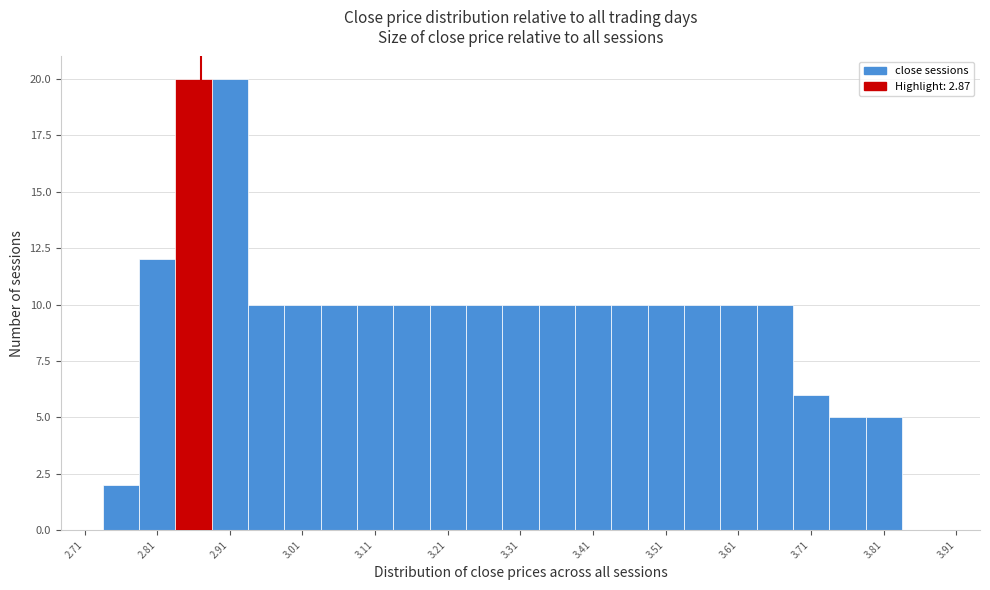

Reading left to right, transcribe this chart: for each bar, give the range it covers on the x-axis and its height. Neither the bar edges nor the heights are printed on the chart, so give them approximately, as read against the axes.

2.735 to 2.785: 2
2.785 to 2.835: 12
2.835 to 2.885: 20
2.885 to 2.935: 20
2.935 to 2.985: 10
2.985 to 3.035: 10
3.035 to 3.085: 10
3.085 to 3.135: 10
3.135 to 3.185: 10
3.185 to 3.235: 10
3.235 to 3.285: 10
3.285 to 3.335: 10
3.335 to 3.385: 10
3.385 to 3.435: 10
3.435 to 3.485: 10
3.485 to 3.535: 10
3.535 to 3.585: 10
3.585 to 3.635: 10
3.635 to 3.685: 10
3.685 to 3.735: 6
3.735 to 3.785: 5
3.785 to 3.835: 5
3.835 to 3.885: 0